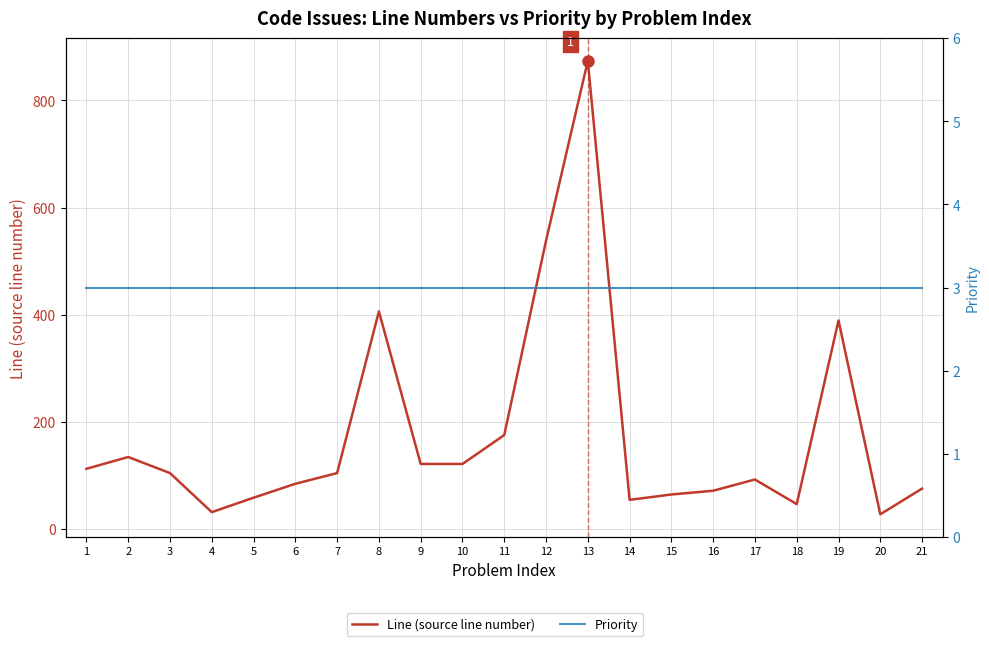

Reading left to right, transcribe all the data shown in this chart.

Line (source line number): 112	134	104	31	58	84	104	406	121	121	175	538	874	54	64	71	92	46	389	27	75
Priority: 3	3	3	3	3	3	3	3	3	3	3	3	3	3	3	3	3	3	3	3	3